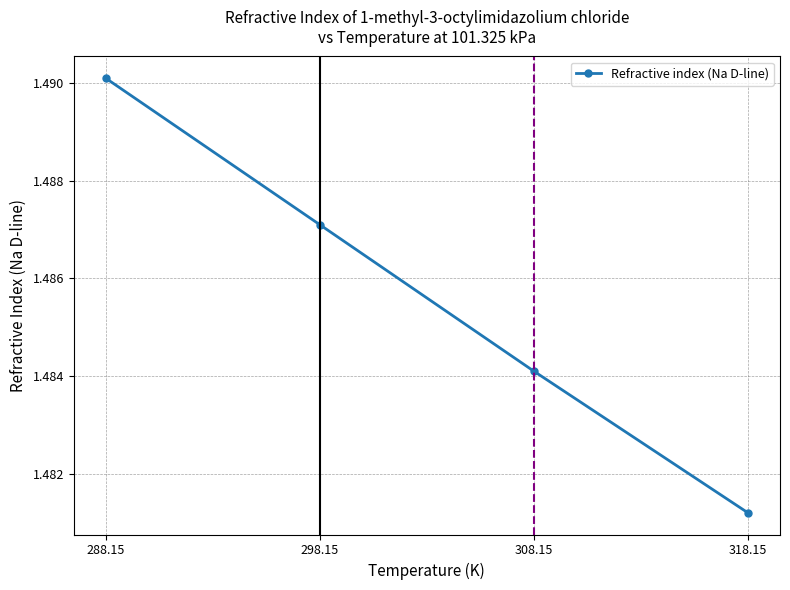

What is the label of the 3rd point from the left?

308.15